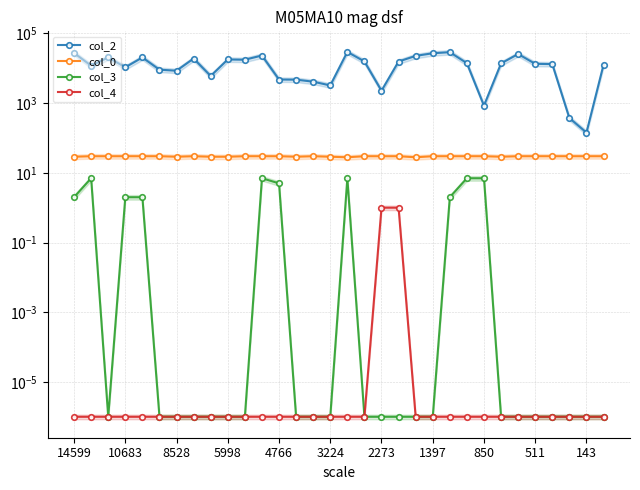

True or false: col_0 and col_4 cross at least once.

False